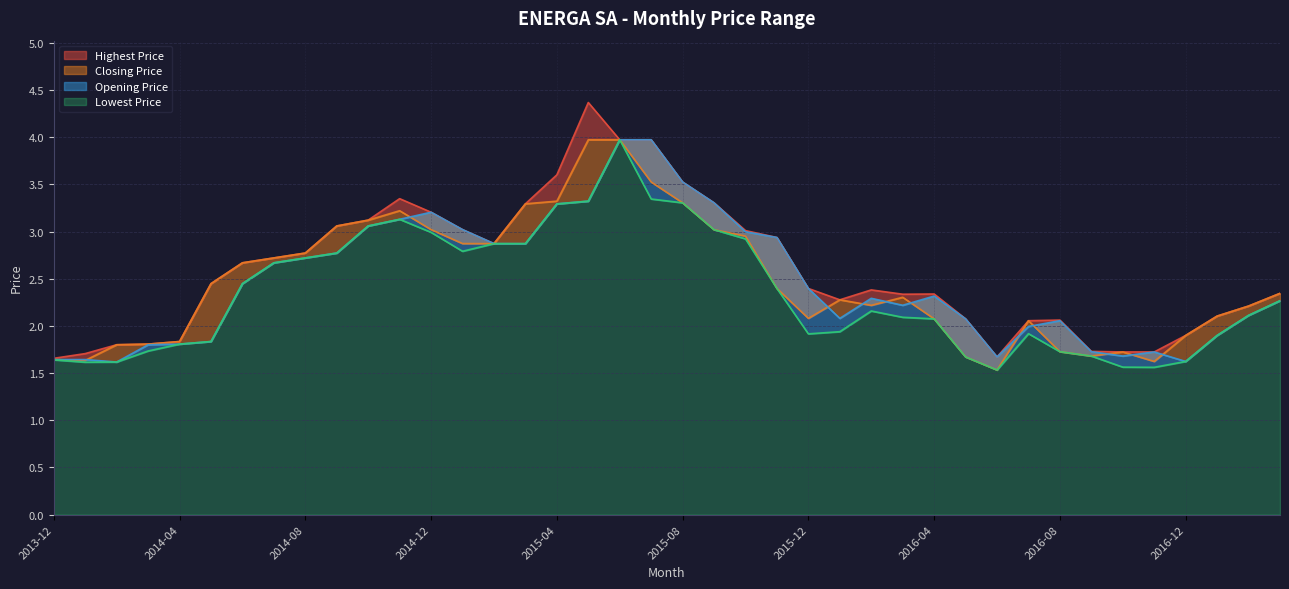

Between 2016-07 and 2016-01, which is larger?

2016-01